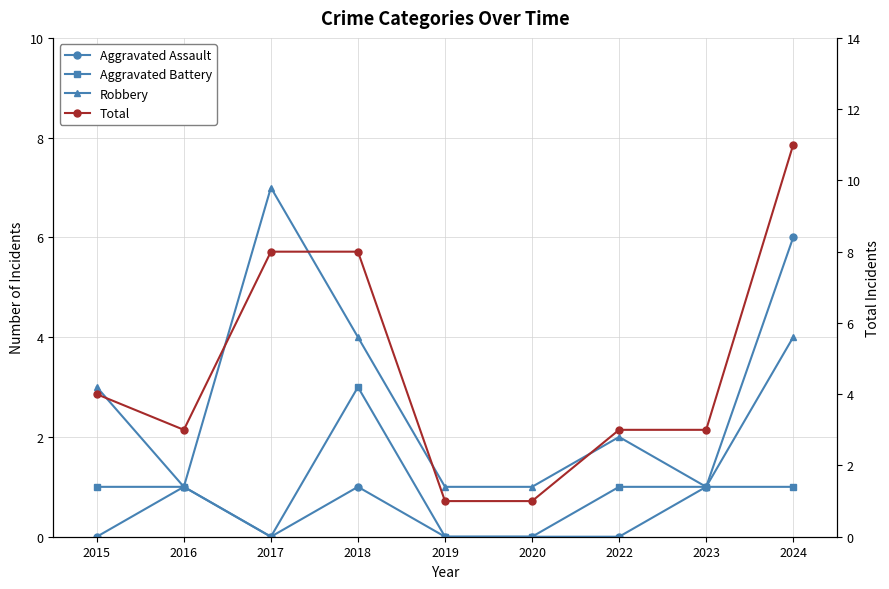

List the labels in order of Aggravated Assault value, smallest first.

2015, 2017, 2019, 2020, 2022, 2016, 2018, 2023, 2024